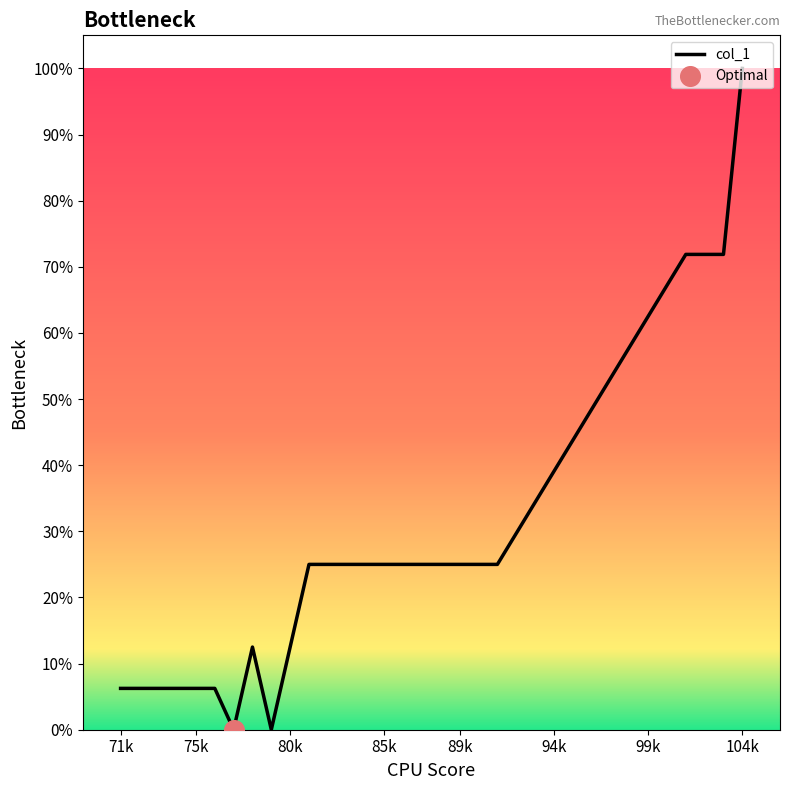

What is the difference between the maximum and minimum values?

100.0